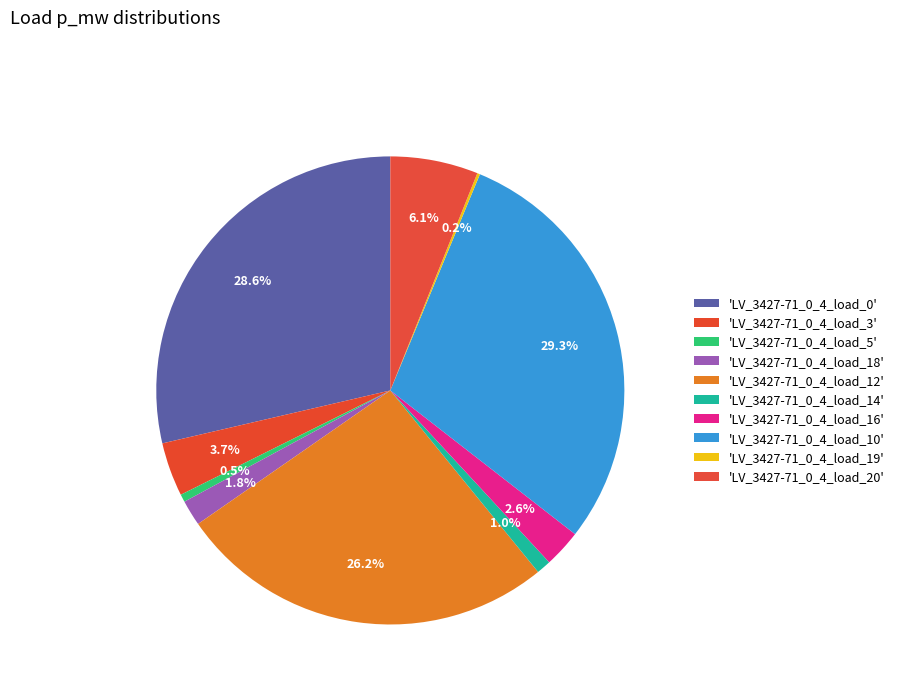

Count the number of slices in the pie.

10